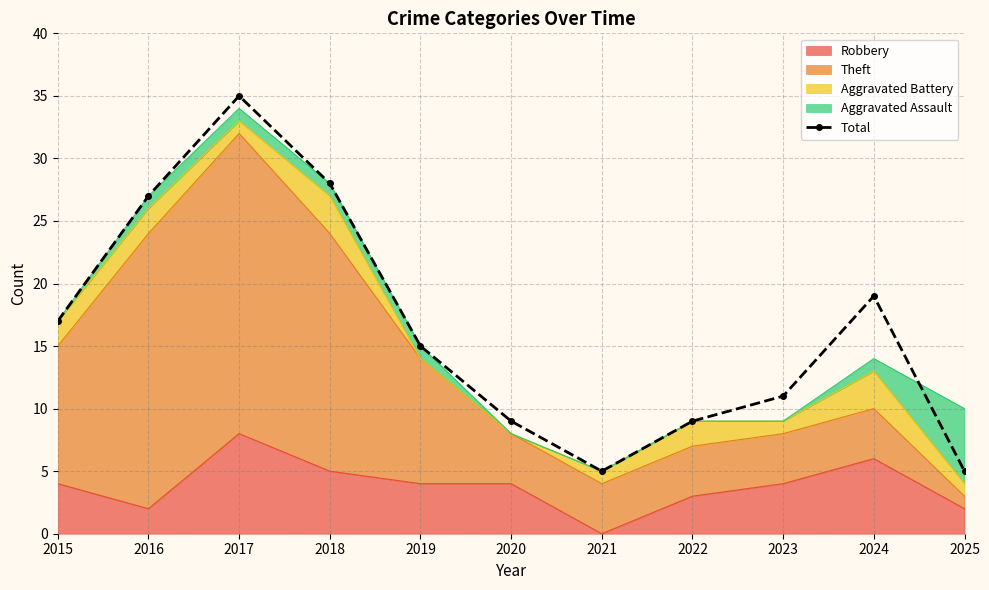

How many data points does each series have?

11